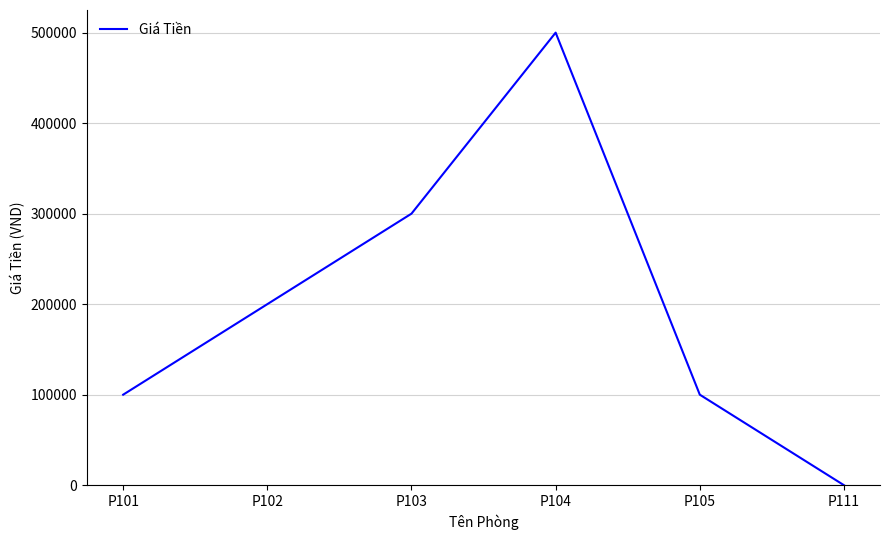

How many values are below 200000?

3